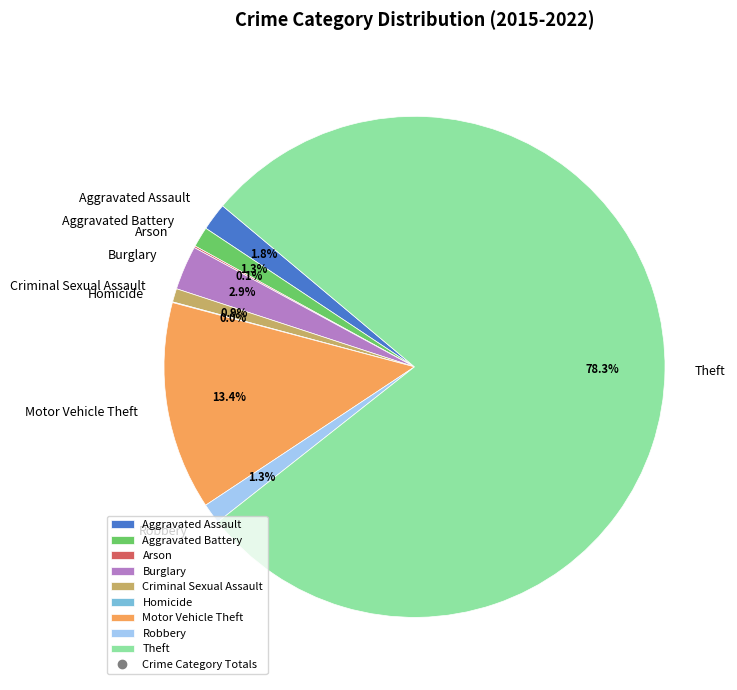

To the nearest percent, what is the average slice percentage?

11%